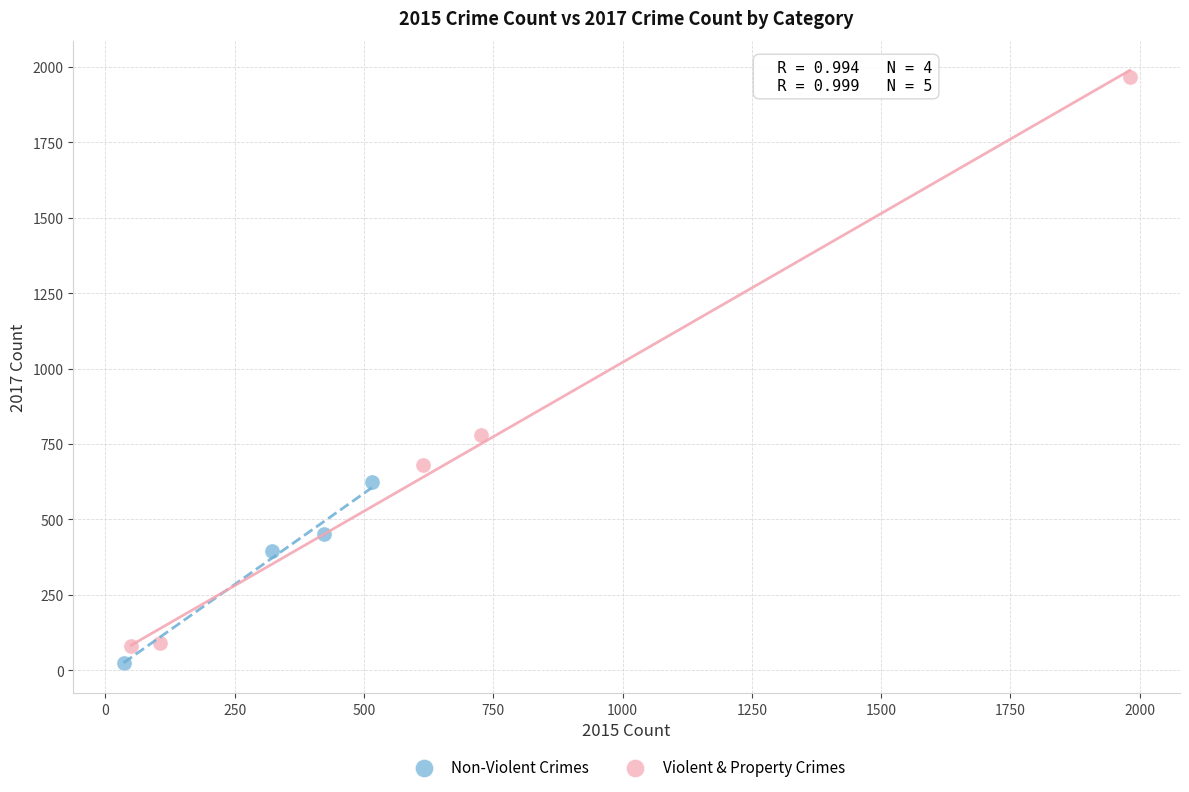

Which series has the widest spread of Y values?

Violent & Property Crimes